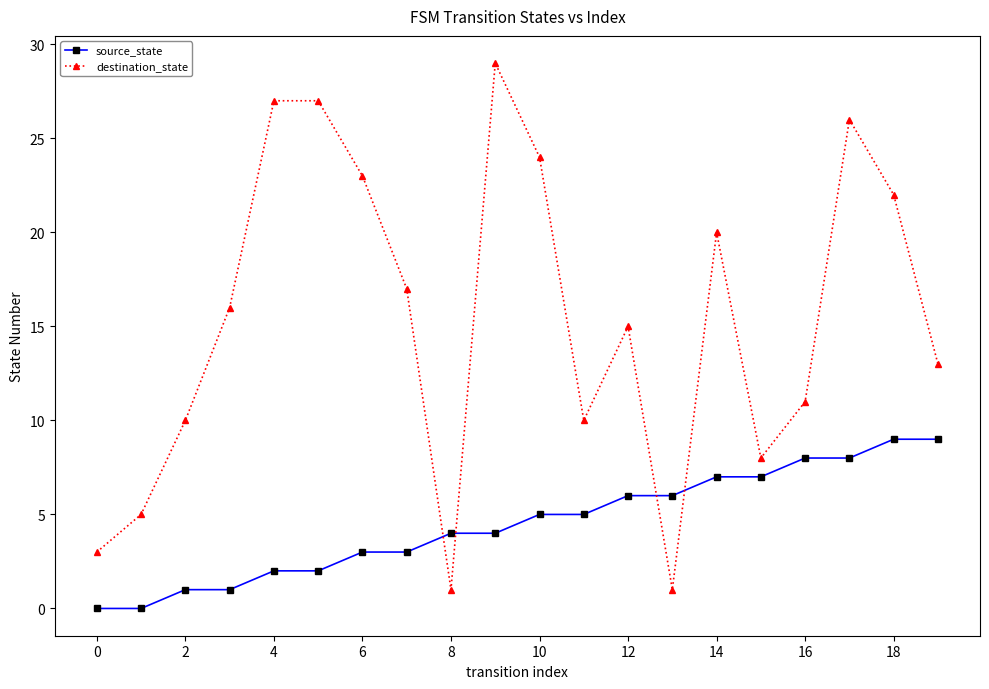

How many data points does each series have?

20